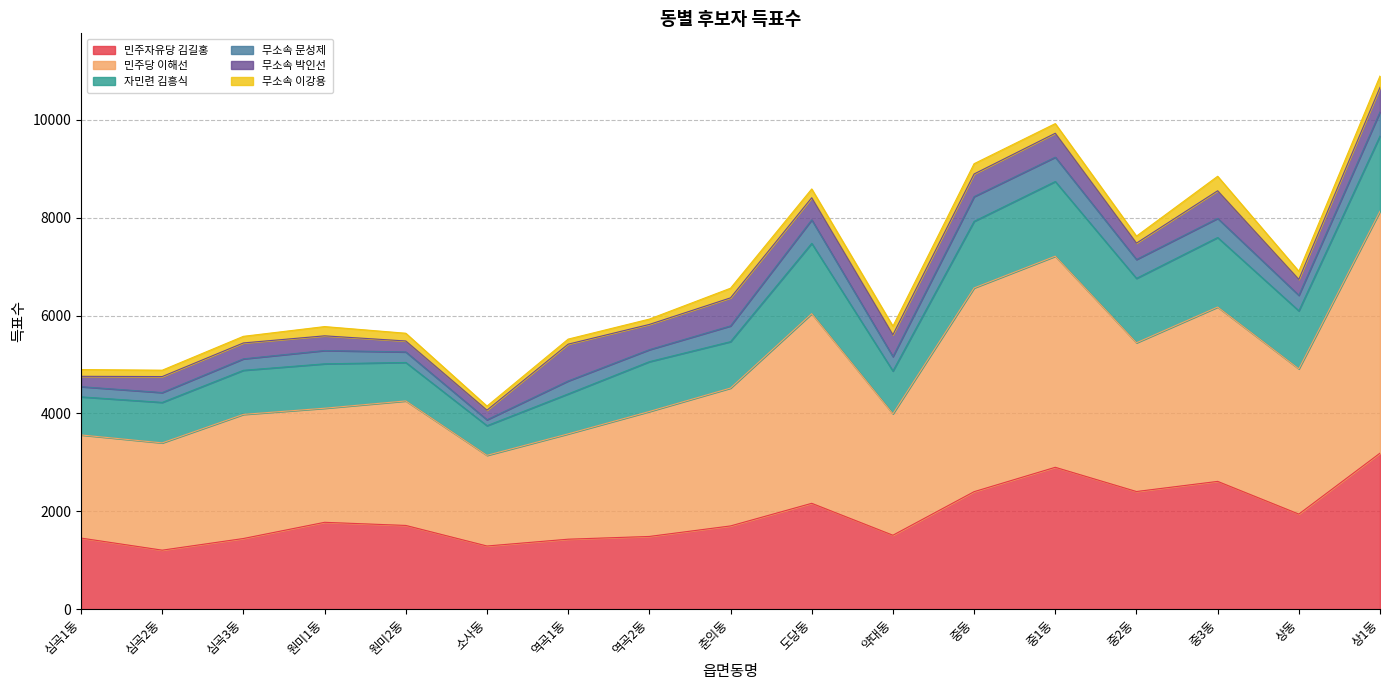

True or false: 무소속 문성제 and 민주당 이해선 cross at least once.

False